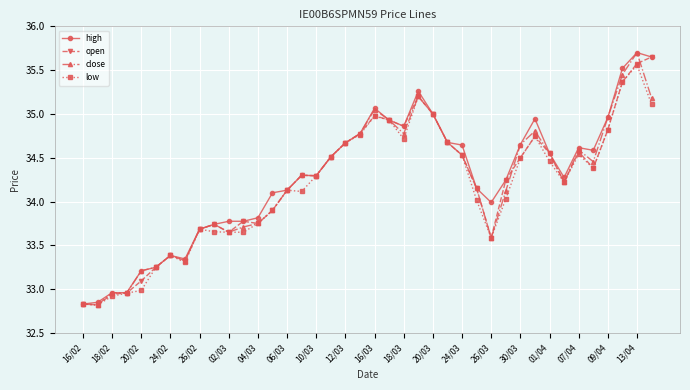

At how many categories does at least one series exceed 32?

40